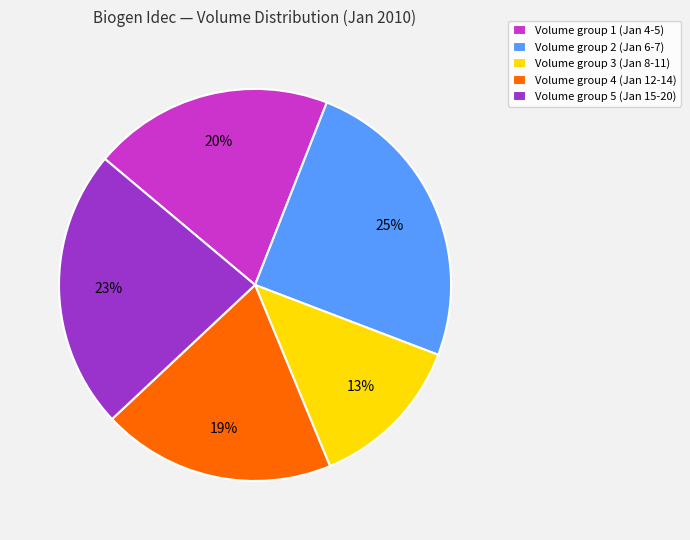

To the nearest percent, what is the average slice percentage?

20%